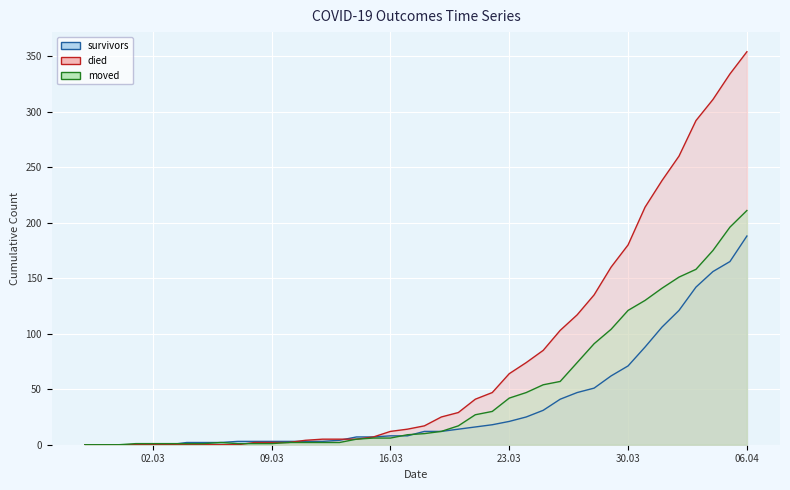

What position from the right is 2020-03-08?

30